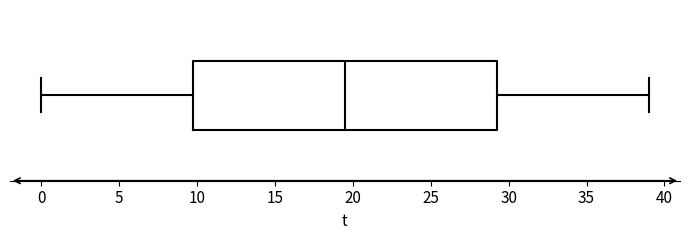

Read this box plot against the x-axis: the position of the median line, the range covered by the box, and the ends of both whiskers. The values are not printed on the chart, so give them approximately, as read against the axis.

median 19.5, box 10.0 to 29.5, whiskers 0.0 to 39.0